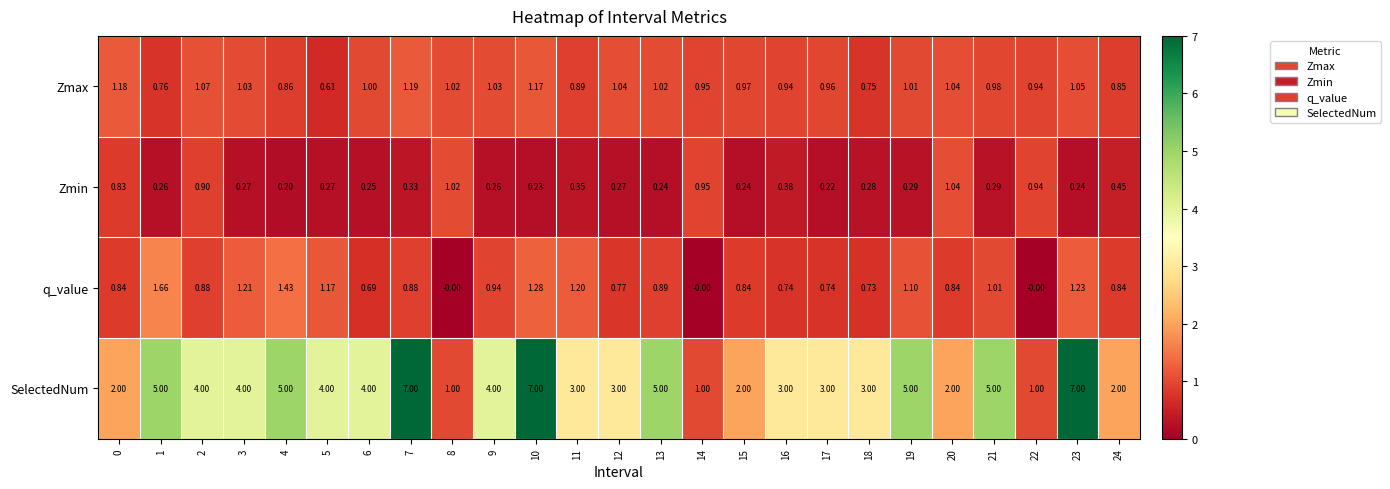

Is the value of Zmin at 23 greater than the value of q_value at 16?

No